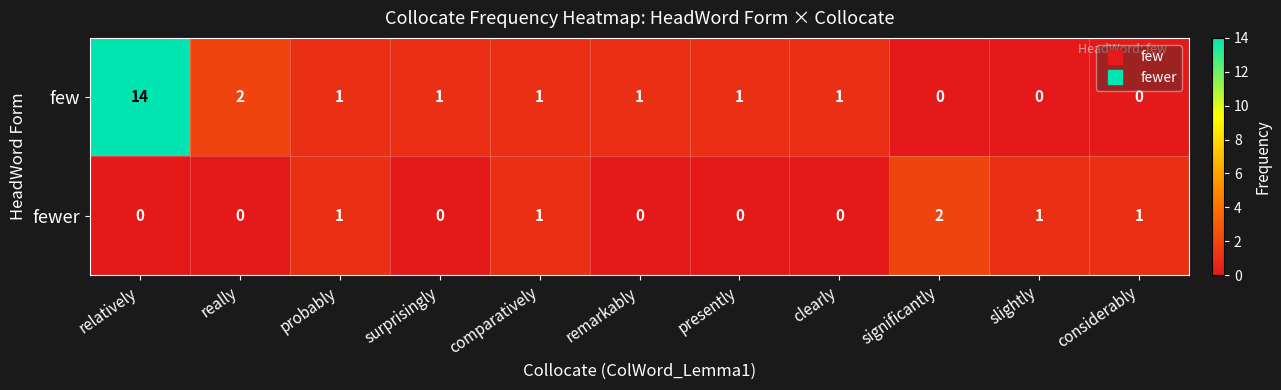

What is the maximum value shown in the chart?

14